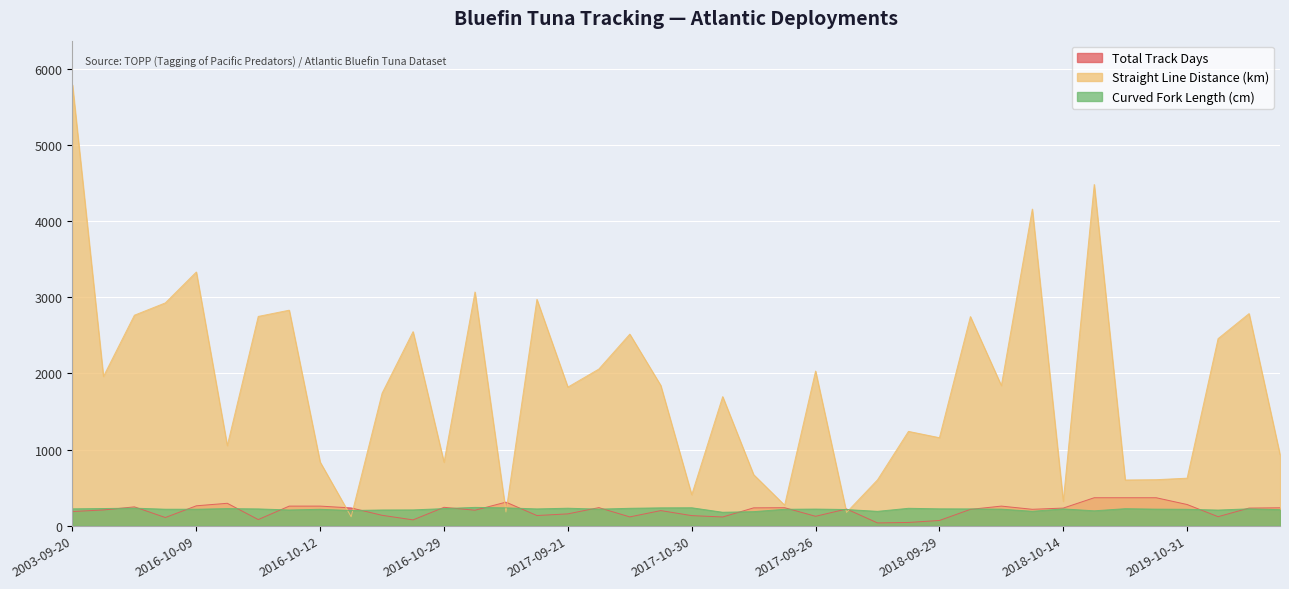

In Straight Line Distance (km), how many points are lower than both neighbors (excluding endpoints)?

13